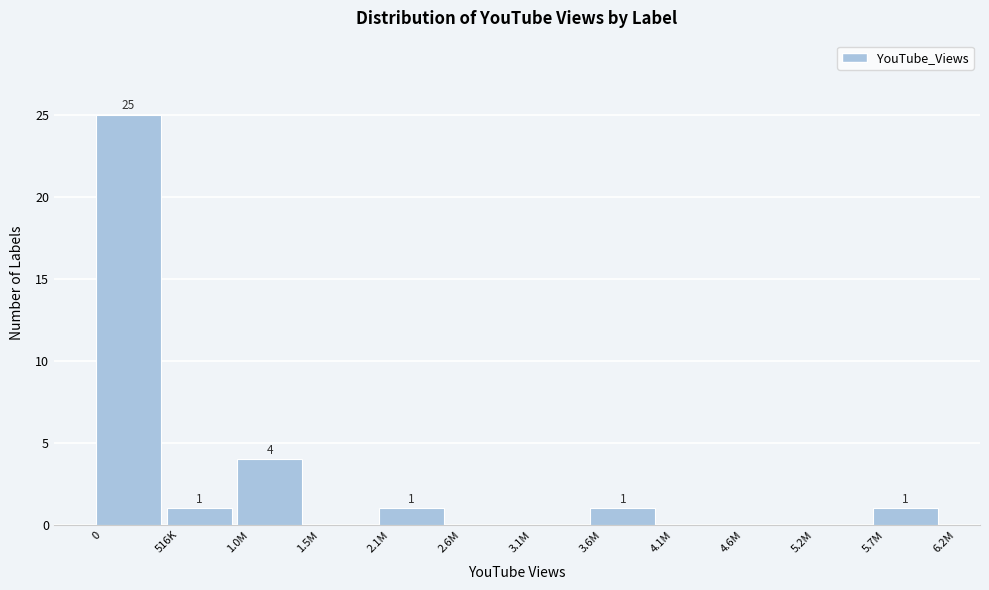

Reading right to left, transcribe all the data shown in this chart.

5.7M=1	5.2M=0	4.6M=0	4.1M=0	3.6M=1	3.1M=0	2.6M=0	2.1M=1	1.5M=0	1.0M=4	516K=1	0=25